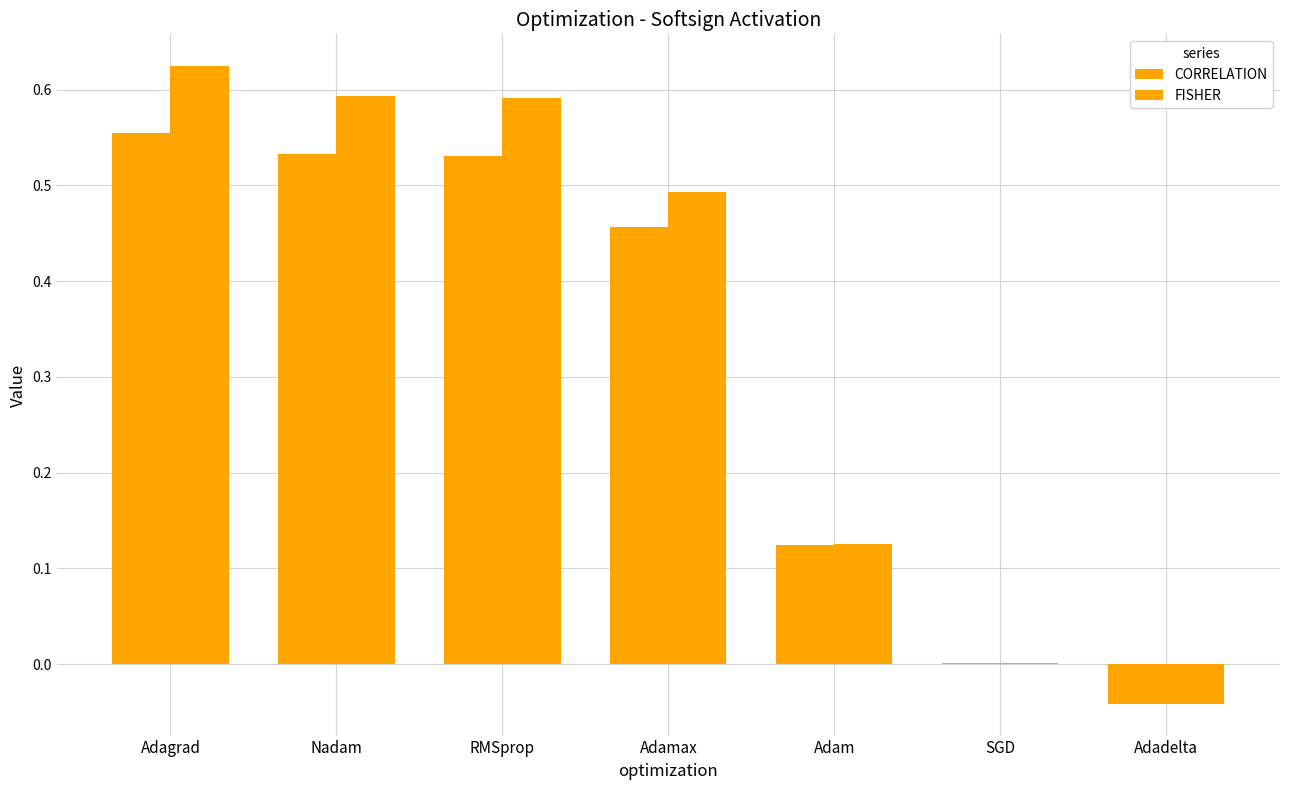

Are the bars horizontal?

No